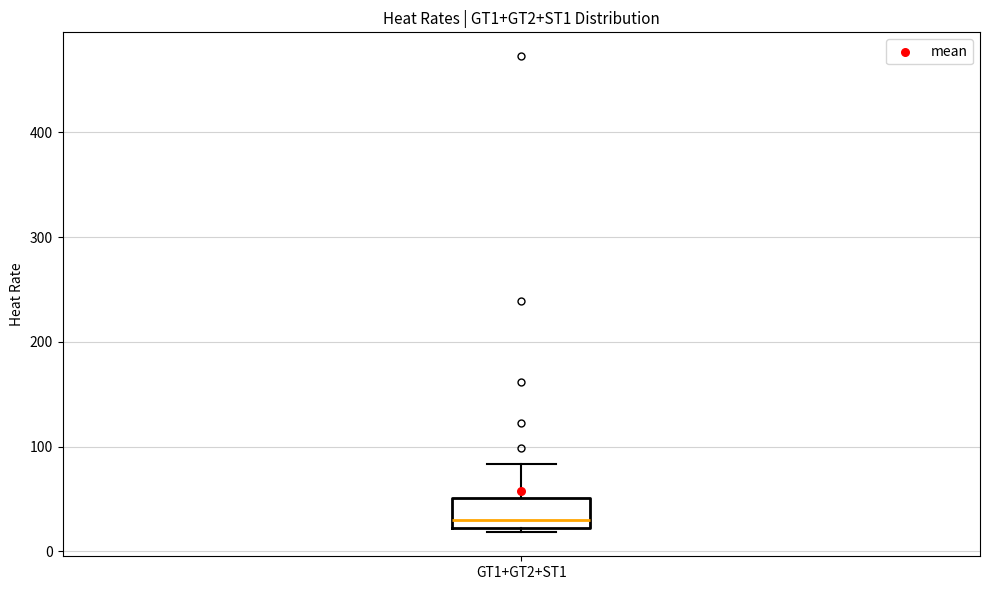

Transcribe this box plot: give where the median line is, the range the box spans, and where the two whiskers end, as read against the y-axis. The values are not printed on the chart, so give them approximately, as read against the axis.

median 30, box 20 to 50, whiskers 20 (just below the box's lower edge) to 80